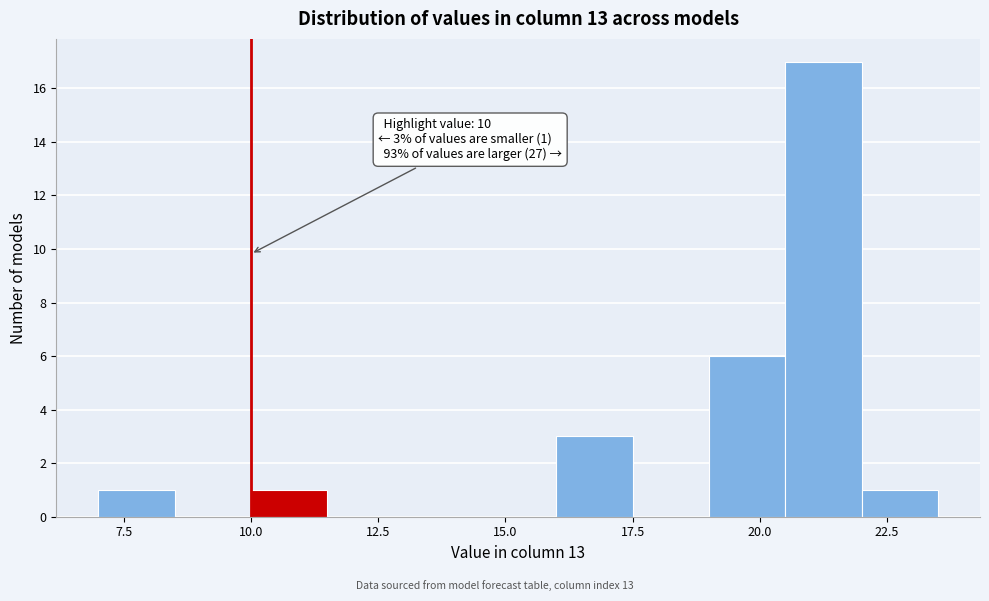

Read against the x-axis, roughly where is the centre of the tallest bar?

21.5